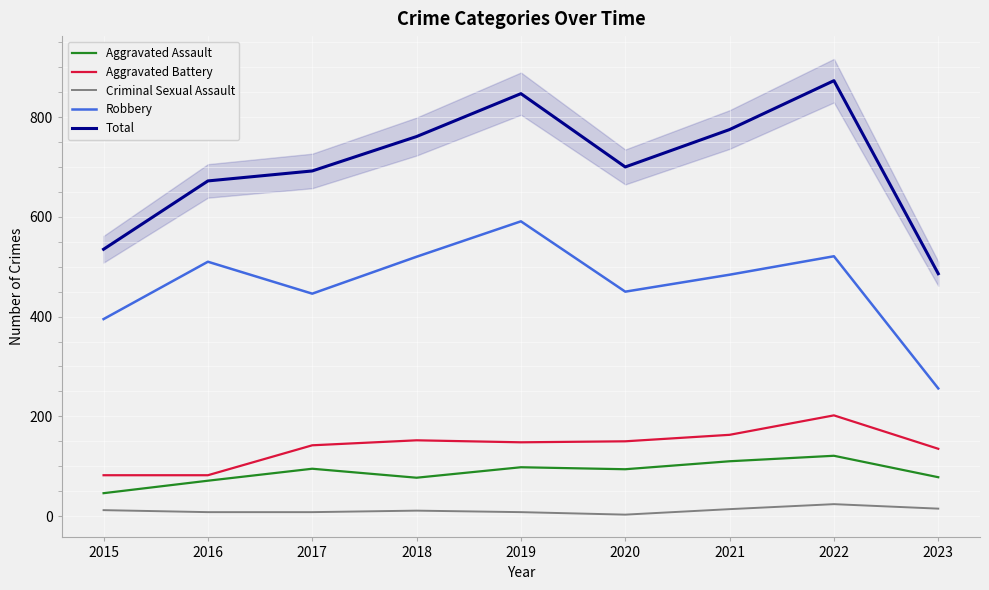

Where is the first local minimum for Total?

2020